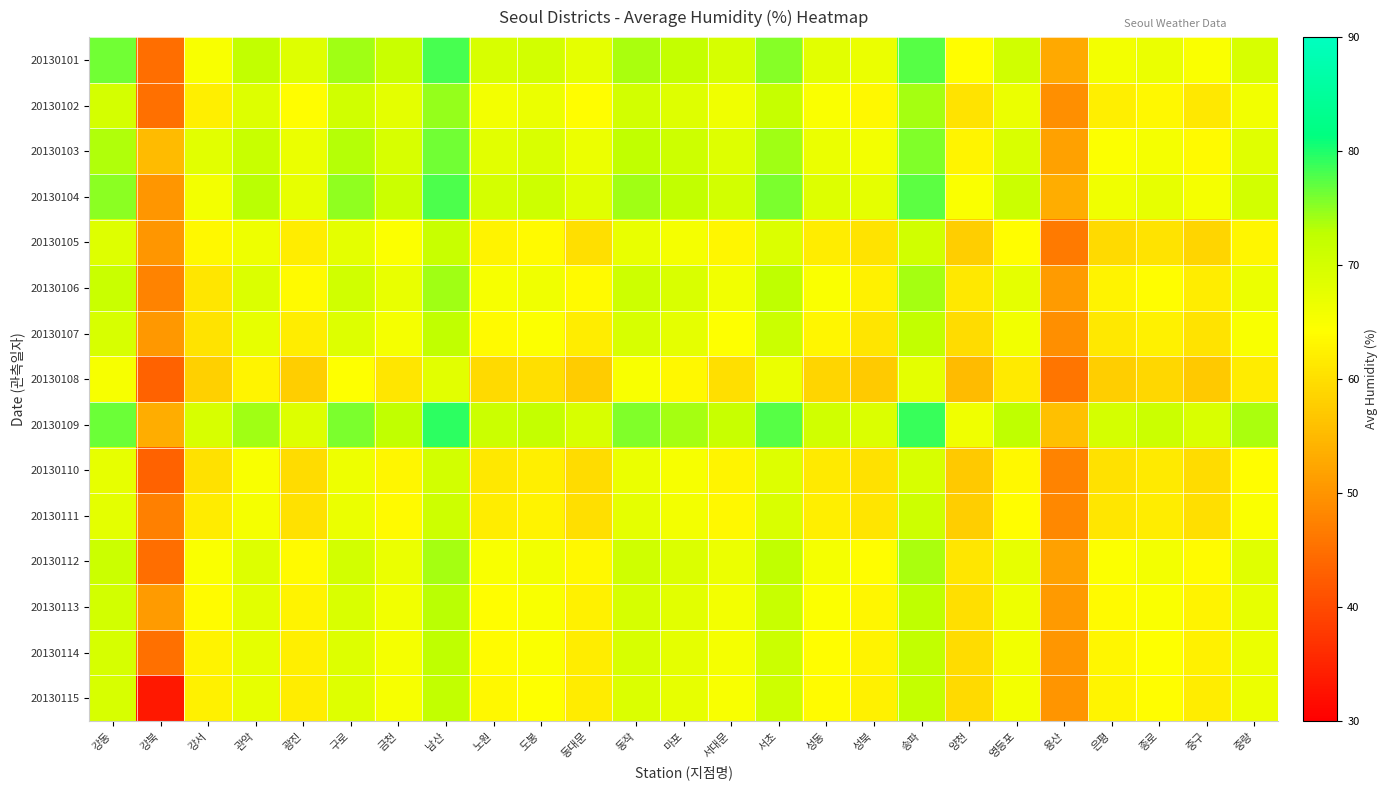

Reading right to left, transcribe all the data shown in this chart.

20130101: 중랑=69.5	중구=64.9	종로=66.8	은평=65.7	용산=52.8	영등포=70.5	양천=64.1	송파=77.4	성북=66.9	성동=68.2	서초=75.3	서대문=69.8	마포=72.1	동작=73.8	동대문=67.5	도봉=70.2	노원=69.4	남산=78.1	금천=71.3	구로=74.2	광진=68.5	관악=72.3	강서=65.1	강북=44.9	강동=76.2
20130102: 중랑=66.0	중구=61.4	종로=63.3	은평=62.2	용산=49.3	영등포=67.0	양천=60.6	송파=73.9	성북=63.4	성동=64.7	서초=71.8	서대문=66.3	마포=68.5	동작=70.2	동대문=64.1	도봉=66.9	노원=65.8	남산=74.6	금천=67.8	구로=70.5	광진=64.2	관악=68.7	강서=62.3	강북=45.1	강동=69.9
20130103: 중랑=68.3	중구=63.7	종로=65.6	은평=64.5	용산=51.6	영등포=69.3	양천=62.9	송파=75.6	성북=65.7	성동=67.0	서초=74.1	서대문=68.5	마포=70.8	동작=72.5	동대문=66.7	도봉=69.3	노원=68.1	남산=76.3	금천=69.5	구로=73.2	광진=66.8	관악=71.5	강서=68.2	강북=55.2	강동=73.5
20130104: 중랑=70.1	중구=65.5	종로=67.4	은평=66.3	용산=53.4	영등포=71.1	양천=64.7	송파=77.2	성북=67.5	성동=68.8	서초=75.9	서대문=70.1	마포=72.4	동작=74.1	동대문=68.3	도봉=70.9	노원=70.0	남산=77.9	금천=71.1	구로=74.8	광진=67.4	관악=73.1	강서=65.8	강북=50.2	강동=75.2
20130105: 중랑=63.2	중구=58.6	종로=60.5	은평=59.4	용산=46.5	영등포=64.2	양천=57.8	송파=70.5	성북=60.6	성동=61.9	서초=69.0	서대문=63.2	마포=65.5	동작=67.2	동대문=60.0	도봉=63.6	노원=62.7	남산=71.6	금천=64.5	구로=67.8	광진=62.1	관악=66.4	강서=63.5	강북=50.2	강동=68.5
20130106: 중랑=66.7	중구=62.1	종로=64.0	은평=62.8	용산=50.9	영등포=67.6	양천=61.2	송파=73.9	성북=62.4	성동=64.7	서초=72.8	서대문=66.0	마포=69.3	동작=71.0	동대문=63.6	도봉=66.2	노원=65.3	남산=74.2	금천=67.1	구로=70.4	광진=63.7	관악=69.0	강서=61.1	강북=47.7	강동=71.4
20130107: 중랑=65.1	중구=60.5	종로=62.4	은평=61.2	용산=49.3	영등포=66.0	양천=59.6	송파=72.3	성북=60.8	성동=63.1	서초=71.2	서대문=64.4	마포=67.7	동작=69.4	동대문=62.0	도봉=64.6	노원=63.7	남산=72.6	금천=65.5	구로=68.8	광진=62.1	관악=67.4	강서=60.5	강북=50.4	강동=69.5
20130108: 중랑=61.7	중구=57.1	종로=59.0	은평=57.8	용산=45.9	영등포=61.6	양천=55.2	송파=67.9	성북=57.4	성동=58.7	서초=66.8	서대문=60.0	마포=63.3	동작=65.0	동대문=57.6	도봉=60.2	노원=59.3	남산=68.2	금천=61.1	구로=64.4	광진=57.7	관악=63.0	강서=58.1	강북=43.3	강동=65.3
20130109: 중랑=73.8	중구=69.2	종로=71.1	은평=69.9	용산=56.0	영등포=72.7	양천=66.3	송파=78.8	성북=69.1	성동=70.4	서초=77.5	서대문=71.7	마포=74.0	동작=75.7	동대문=69.4	도봉=72.0	노원=71.1	남산=79.3	금천=72.5	구로=75.9	광진=68.9	관악=74.2	강서=69.5	강북=53.4	강동=76.5
20130110: 중랑=64.2	중구=59.6	종로=61.5	은평=60.4	용산=47.8	영등포=63.5	양천=57.1	송파=69.6	성북=60.3	성동=61.6	서초=68.7	서대문=62.9	마포=65.2	동작=66.9	동대문=59.6	도봉=62.2	노원=61.3	남산=70.2	금천=63.1	구로=66.4	광진=59.7	관악=65.0	강서=60.3	강북=43.3	강동=67.3
20130111: 중랑=64.8	중구=60.2	종로=62.1	은평=61.0	용산=48.4	영등포=64.1	양천=57.7	송파=70.8	성북=60.9	성동=62.2	서초=69.3	서대문=63.5	마포=65.8	동작=67.5	동대문=60.2	도봉=62.8	노원=61.9	남산=70.8	금천=63.7	구로=67.0	광진=60.3	관악=65.6	강서=61.7	강북=47.2	강동=67.8
20130112: 중랑=68.4	중구=63.8	종로=65.7	은평=64.6	용산=51.7	영등포=67.4	양천=61.0	송파=73.6	성북=64.1	성동=65.4	서초=72.5	서대문=66.7	마포=69.0	동작=70.7	동대문=63.4	도봉=66.0	노원=65.1	남산=74.0	금천=66.9	구로=70.2	광진=63.6	관악=68.9	강서=64.8	강북=44.8	강동=71.1
20130113: 중랑=67.4	중구=62.8	종로=64.7	은평=63.6	용산=50.7	영등포=66.4	양천=60.0	송파=72.7	성북=63.2	성동=64.5	서초=71.6	서대문=65.8	마포=68.1	동작=69.8	동대문=62.5	도봉=65.1	노원=64.2	남산=73.1	금천=66.0	구로=69.3	광진=62.7	관악=68.0	강서=63.9	강북=50.9	강동=70.2
20130114: 중랑=67.0	중구=62.4	종로=64.3	은평=63.2	용산=50.3	영등포=66.0	양천=59.6	송파=72.3	성북=62.8	성동=64.1	서초=71.2	서대문=65.4	마포=67.7	동작=69.4	동대문=62.1	도봉=64.7	노원=63.8	남산=72.7	금천=65.6	구로=68.9	광진=62.3	관악=67.6	강서=62.7	강북=45.2	강동=69.8
20130115: 중랑=66.7	중구=62.1	종로=64.0	은평=62.9	용산=50.0	영등포=65.7	양천=59.3	송파=72.0	성북=62.5	성동=63.8	서초=70.9	서대문=65.1	마포=67.4	동작=69.1	동대문=61.8	도봉=64.4	노원=63.5	남산=72.4	금천=65.3	구로=68.6	광진=62.0	관악=67.3	강서=62.4	강북=33.5	강동=69.5